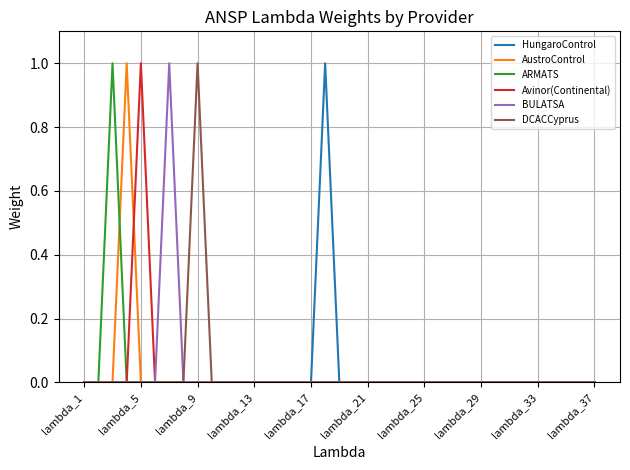

Which series has the largest total across all categories?

HungaroControl